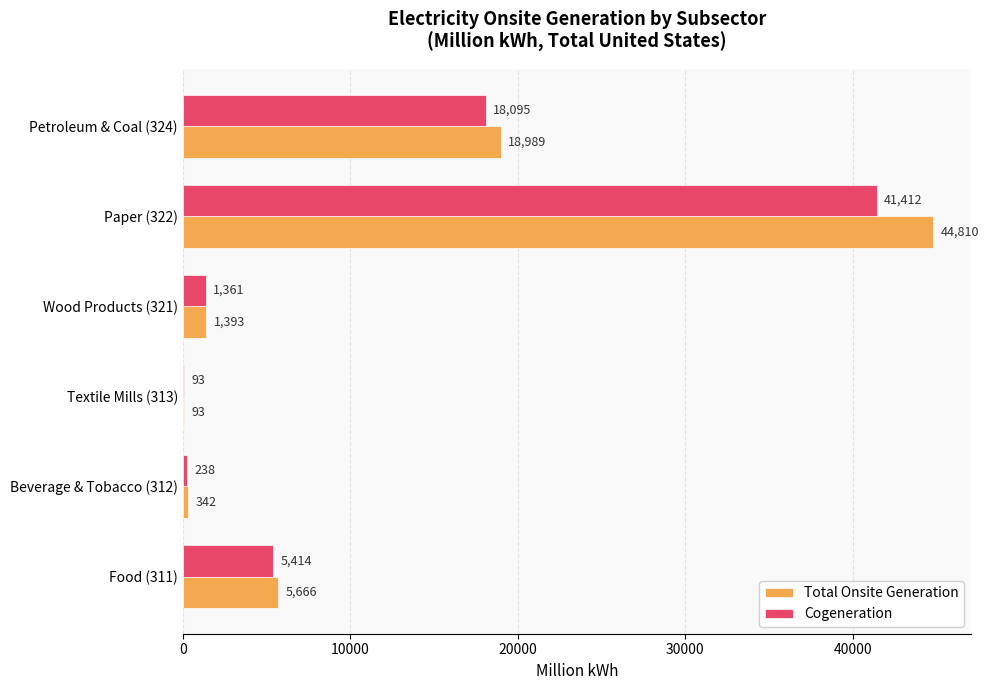

Is it true that Total Onsite Generation equals 342 at Beverage & Tobacco (312)?

True